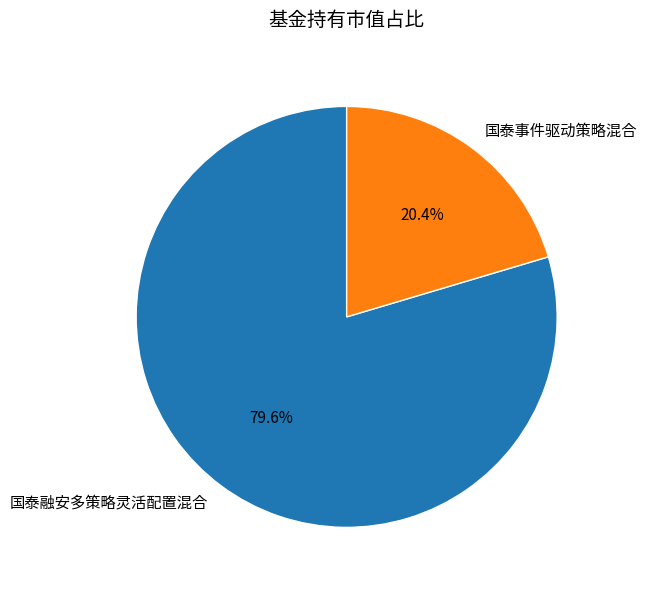

What percentage is the 国泰融安多策略灵活配置混合 slice, to the nearest percent?

80%